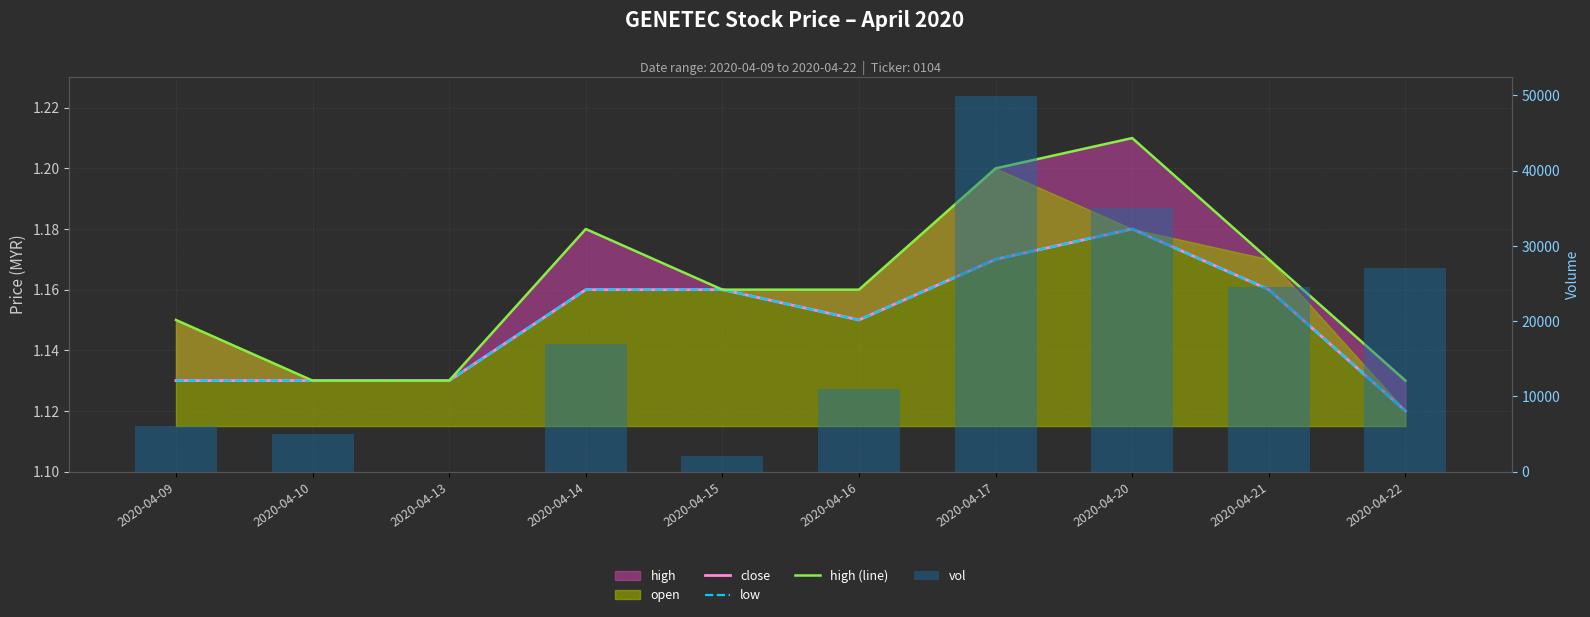

Which series has the largest range (max minus min)?

vol